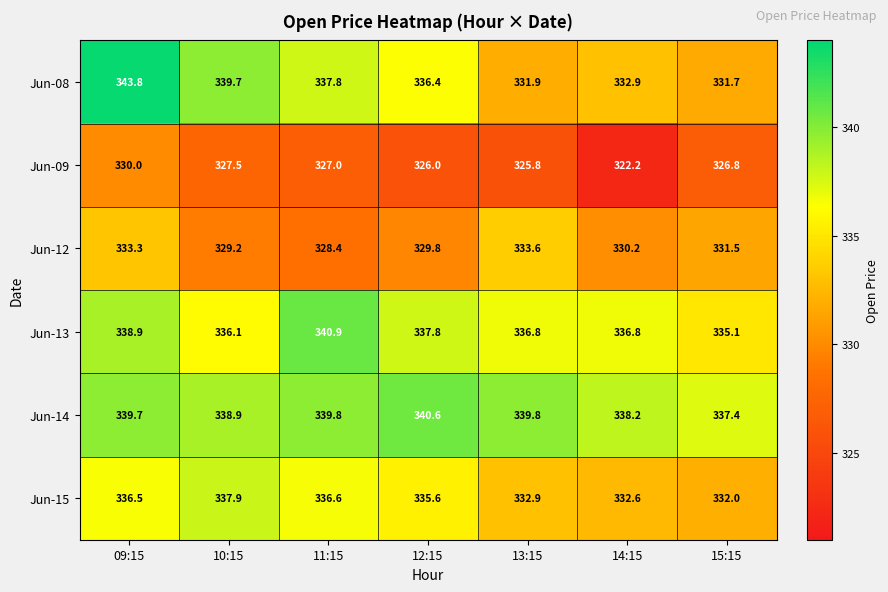

Rank the series at 12:15 from lowest to highest value.

Jun-09, Jun-12, Jun-15, Jun-08, Jun-13, Jun-14